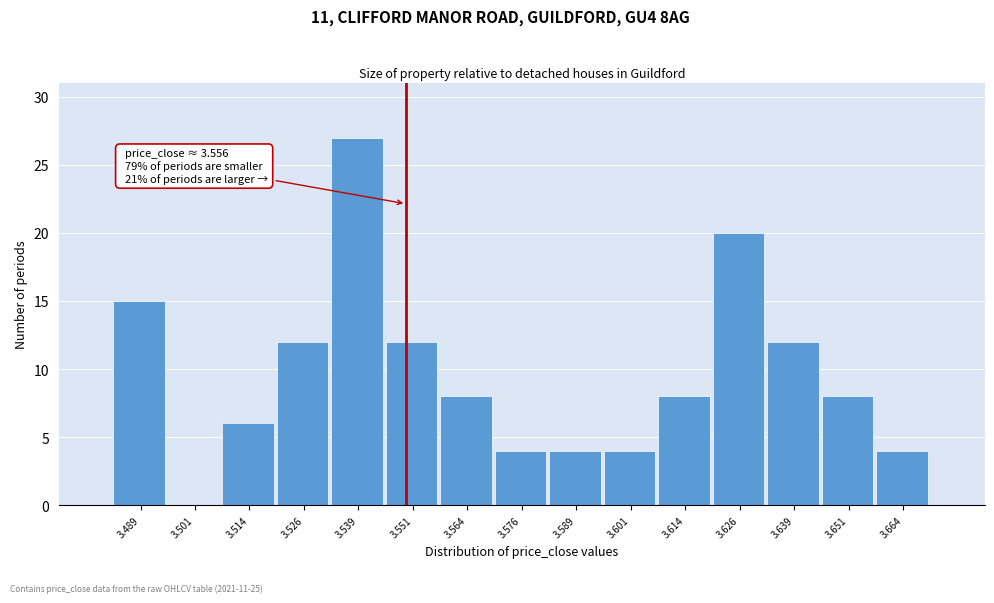

Reading left to right, what are all the values shown in this chart?

3.489=15	3.501=0	3.514=6	3.526=12	3.539=27	3.551=12	3.564=8	3.576=4	3.589=4	3.601=4	3.614=8	3.626=20	3.639=12	3.651=8	3.664=4